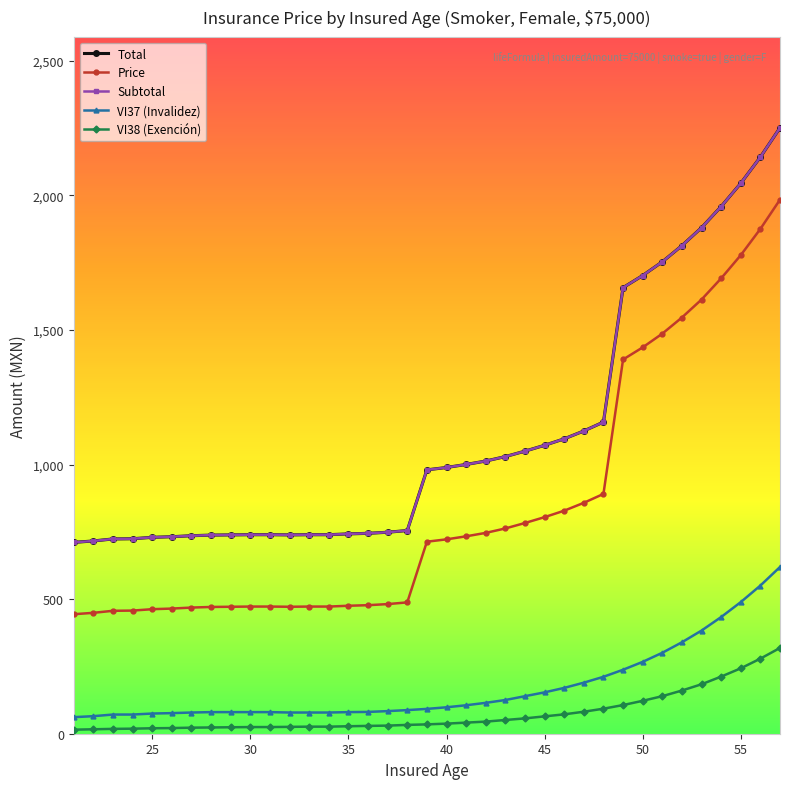

What is the average value of the VI37 (Invalidez) series?

173.3